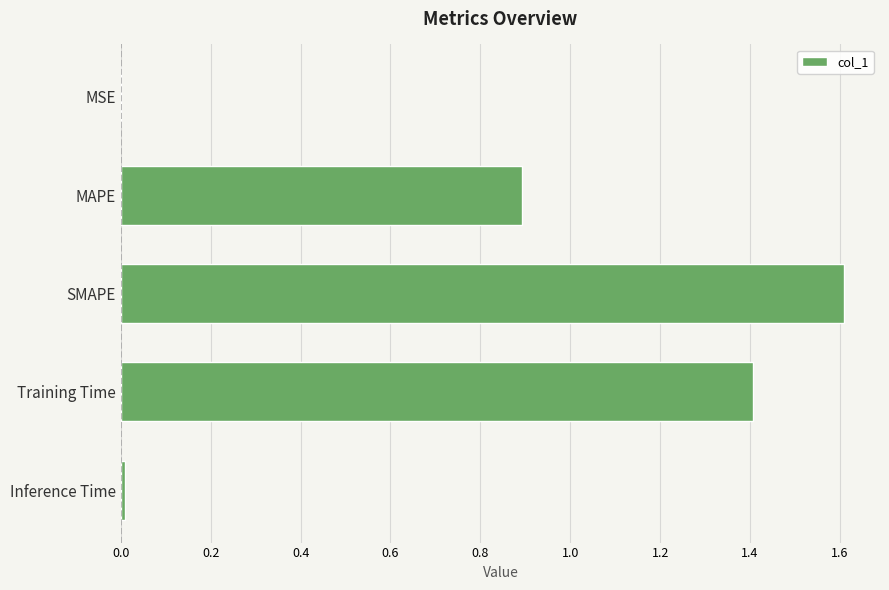

What value does the data have at MAPE?

0.9